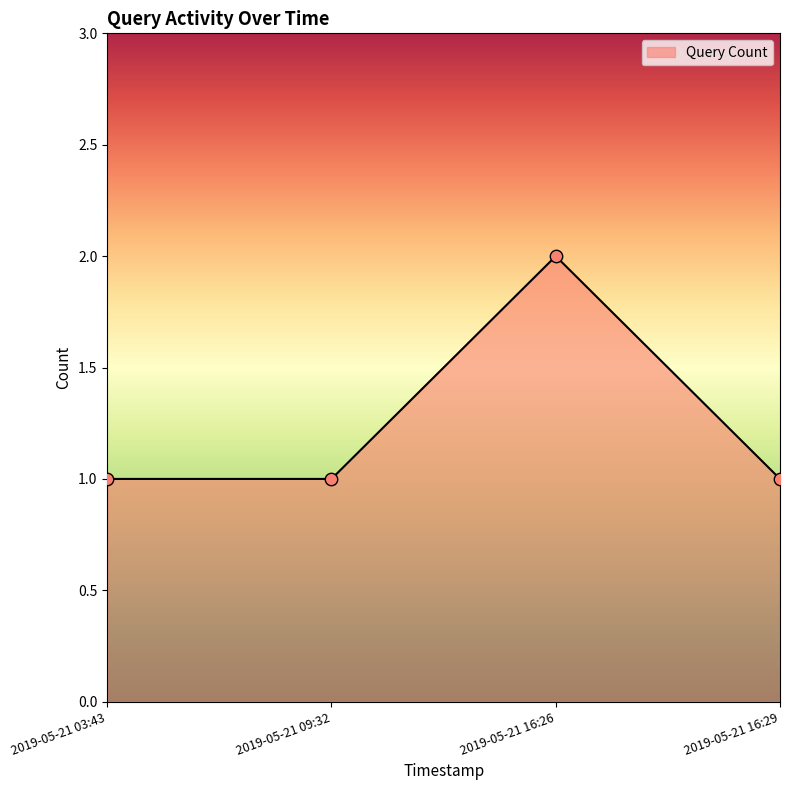

What is the ratio of the value at 2019-05-21 16:26 to the value at 2019-05-21 09:32?

2.0